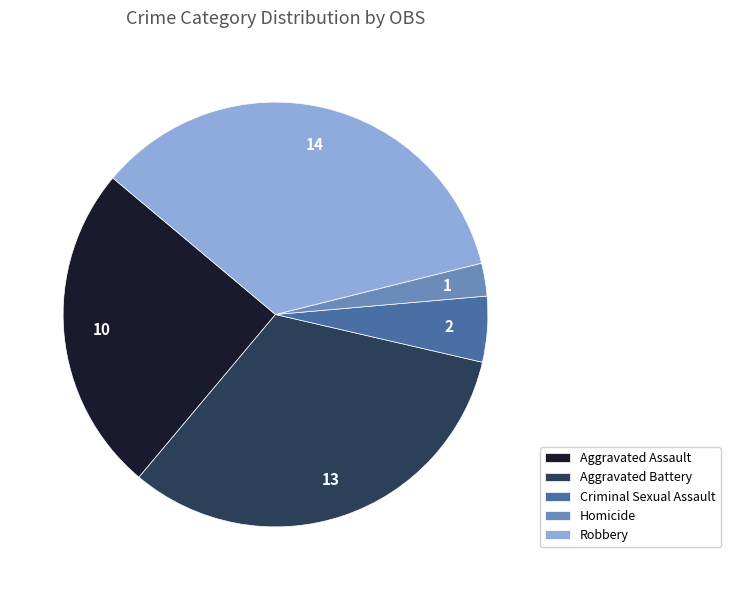

Is the sum of Robbery and Aggravated Battery greater than half?

Yes